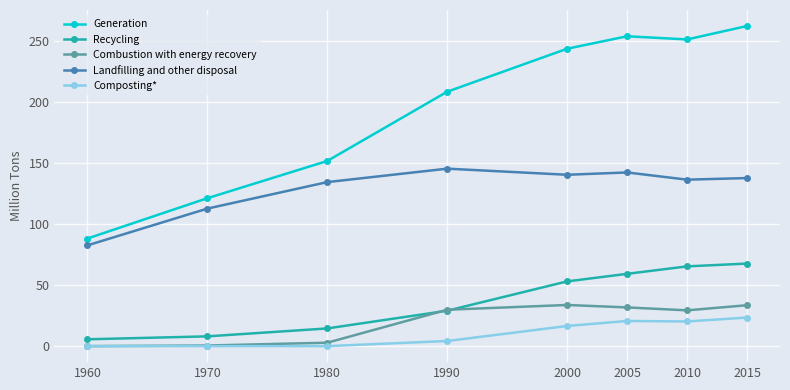

List the series in order of their peak value, highest first.

Generation, Landfilling and other disposal, Recycling, Combustion with energy recovery, Composting*